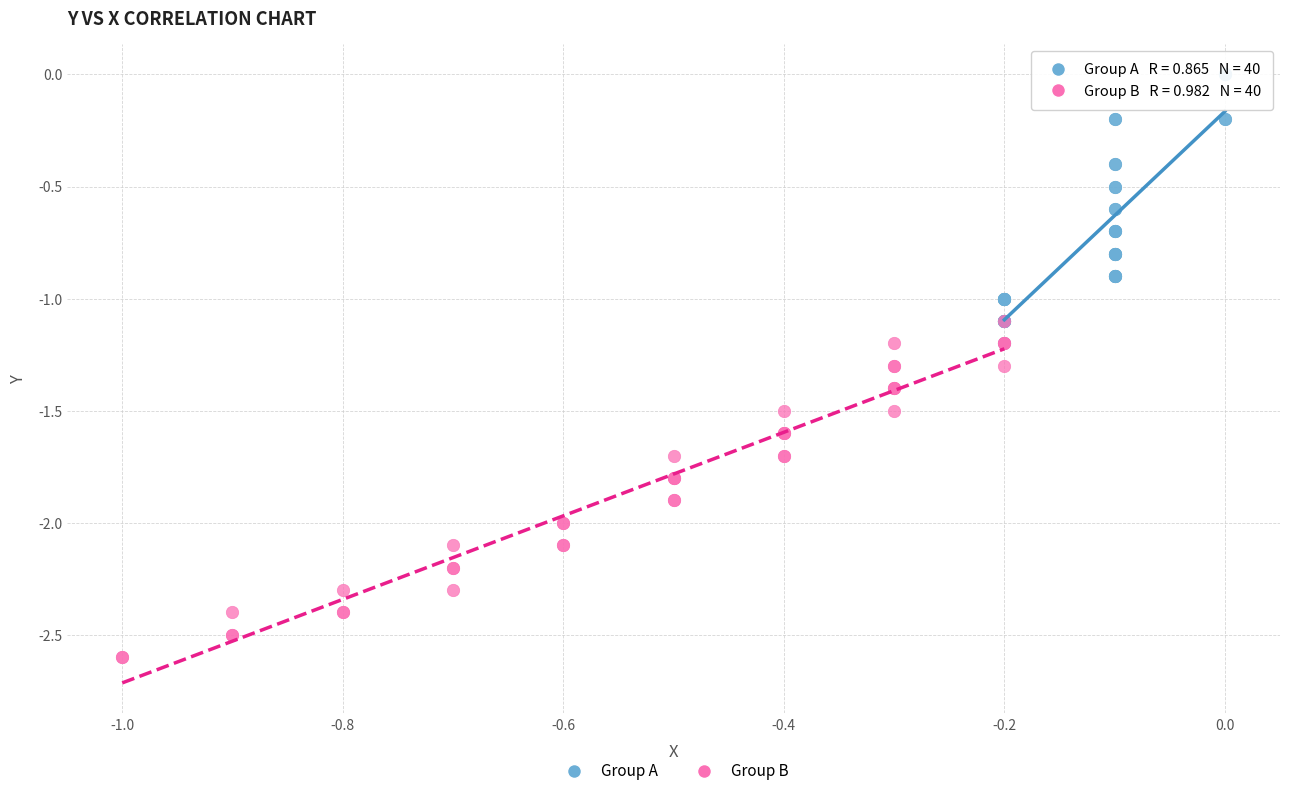

Which series has the largest Y range (max minus min)?

Group B